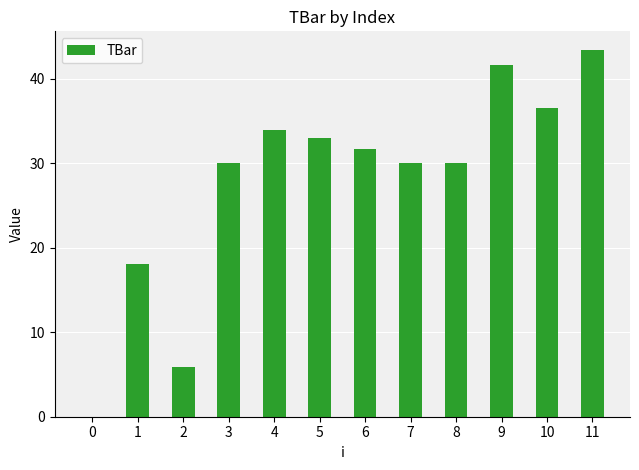

At which label does the data first exceed 31?

4